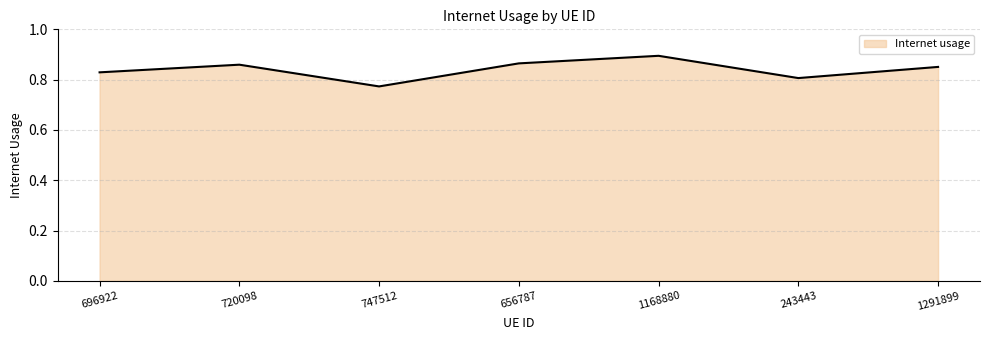

At which category does the data reach its first local peak?

720098